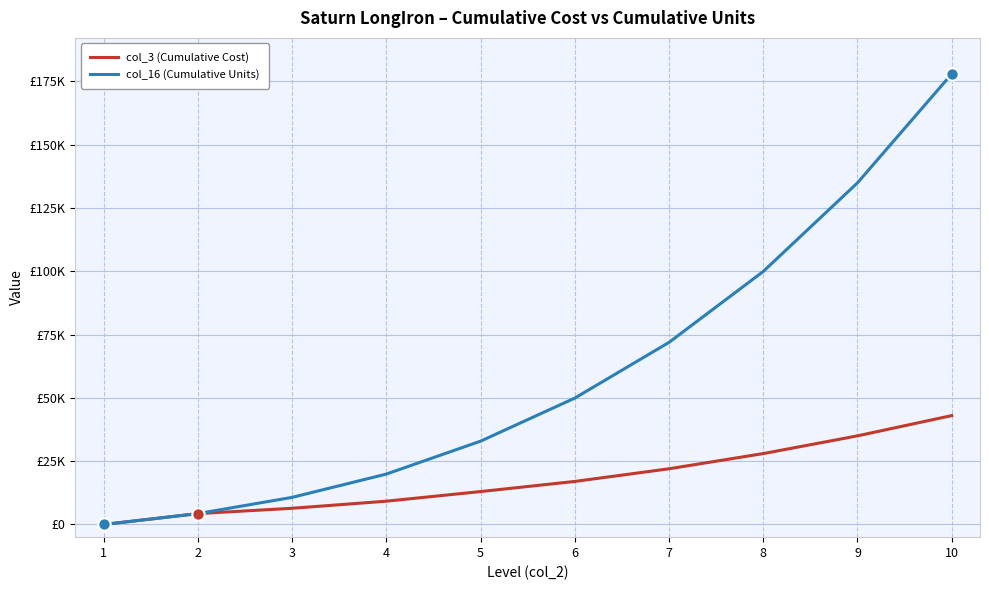

Which series has the largest total across all categories?

col_16 (Cumulative Units)